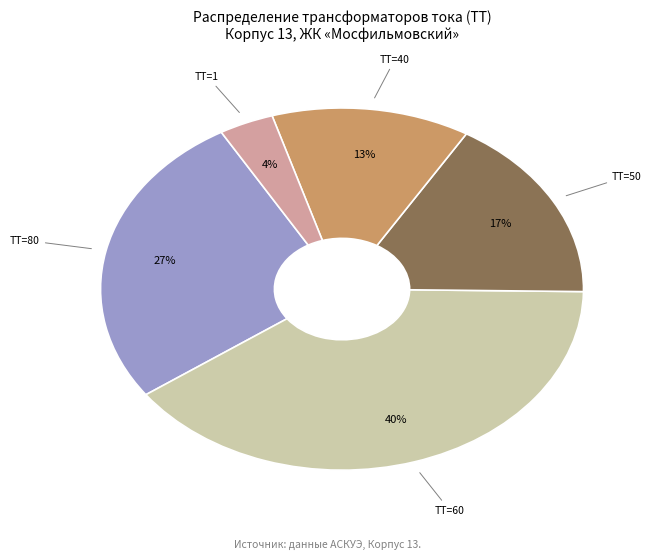

To the nearest percent, what is the combined percentage of ТТ=40 and ТТ=50?

30%